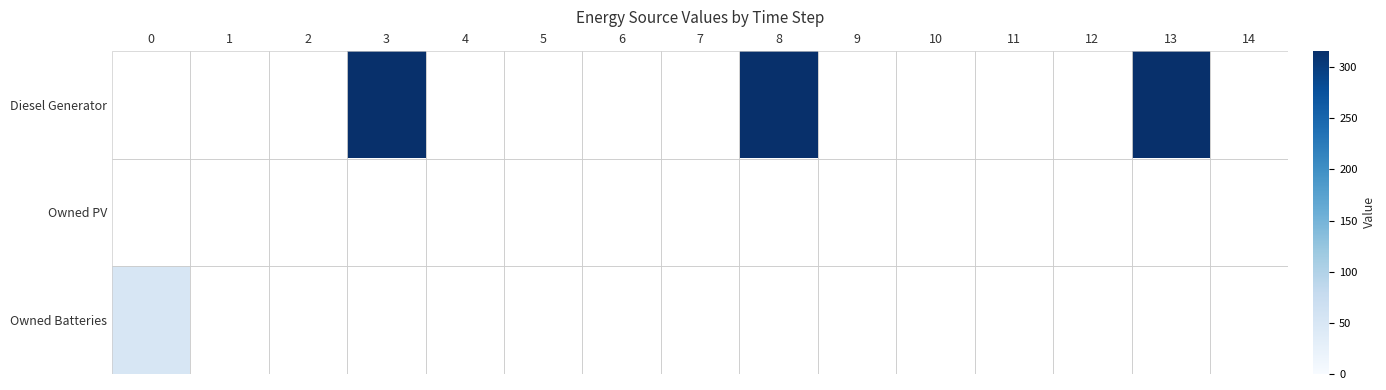

Rank the series at 1 from highest to lowest value.

Diesel Generator, Owned PV, Owned Batteries